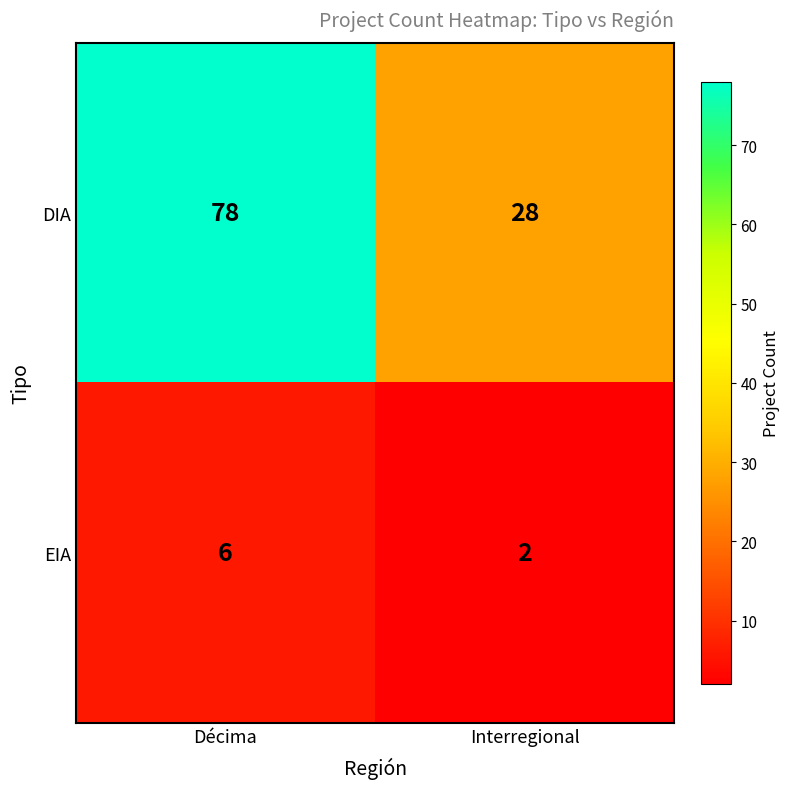

Rank the series by their maximum value, from lowest to highest.

EIA, DIA